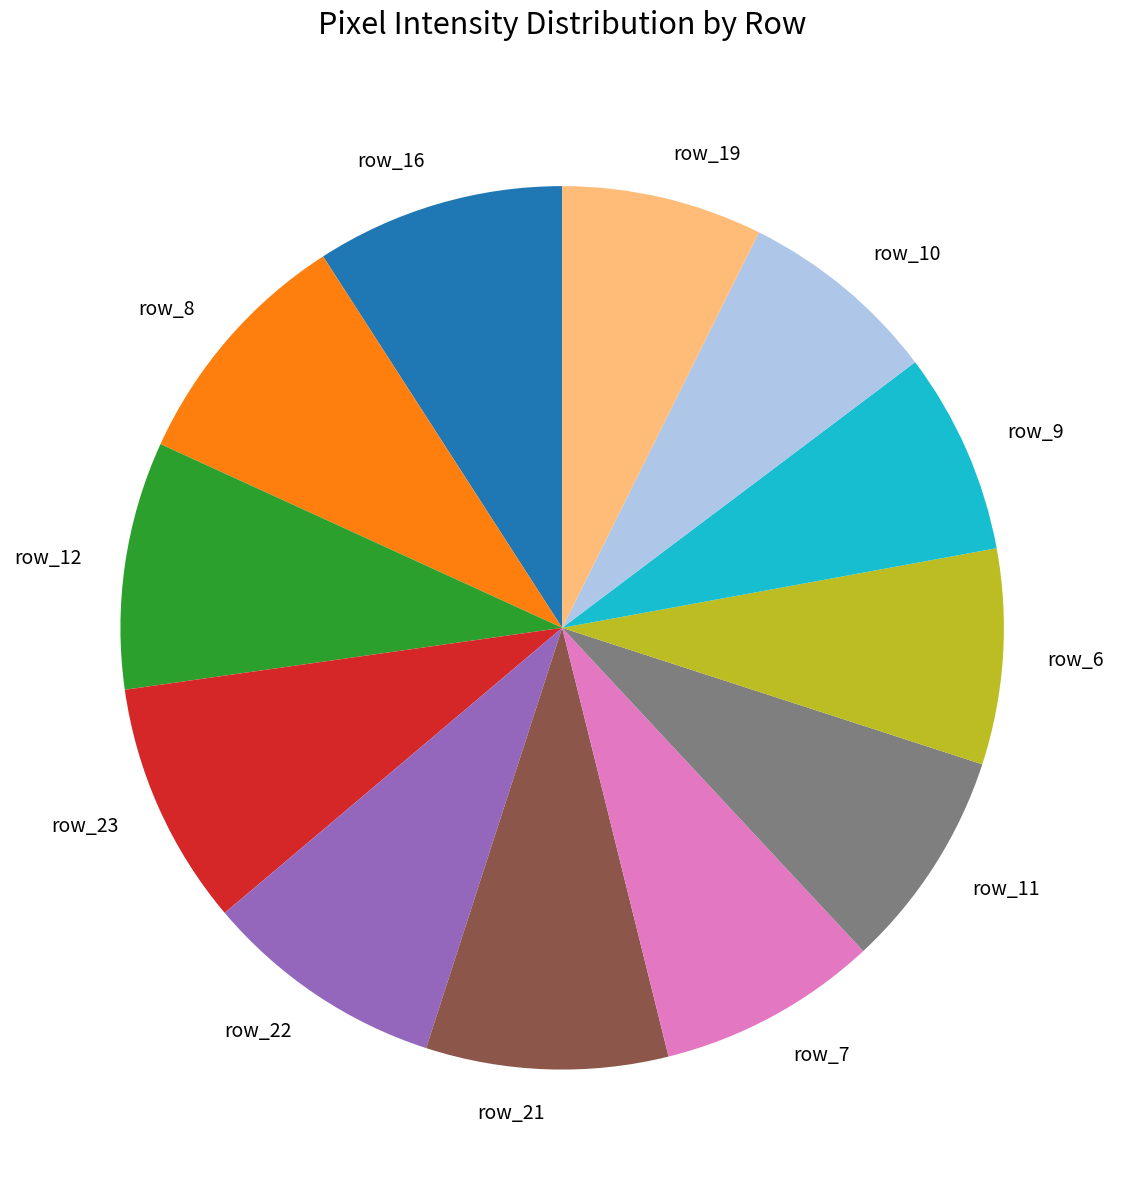

Does any single category account for the majority?

No